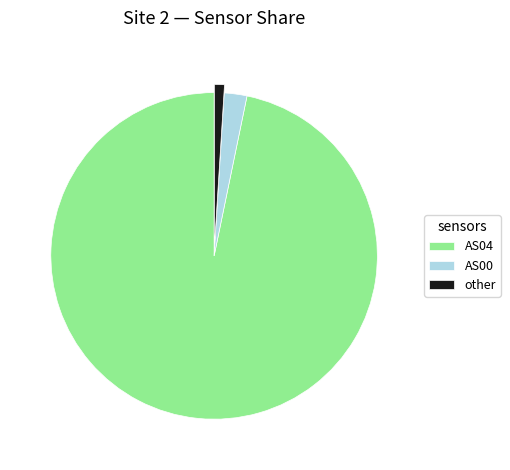

Do other and AS00 together represent more than half of the pie?

No